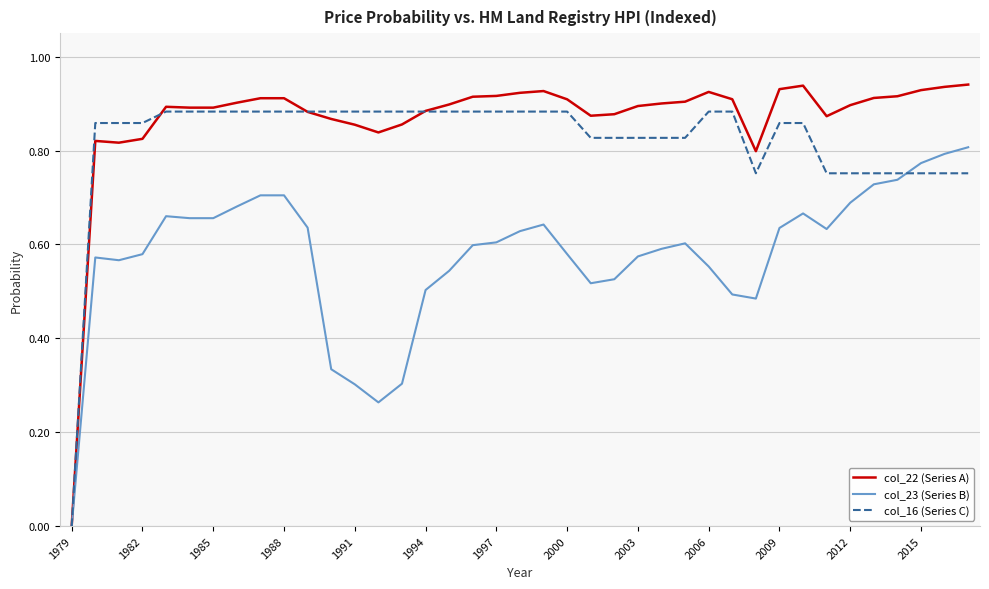

List the series in order of their peak value, highest first.

col_22 (Series A), col_16 (Series C), col_23 (Series B)